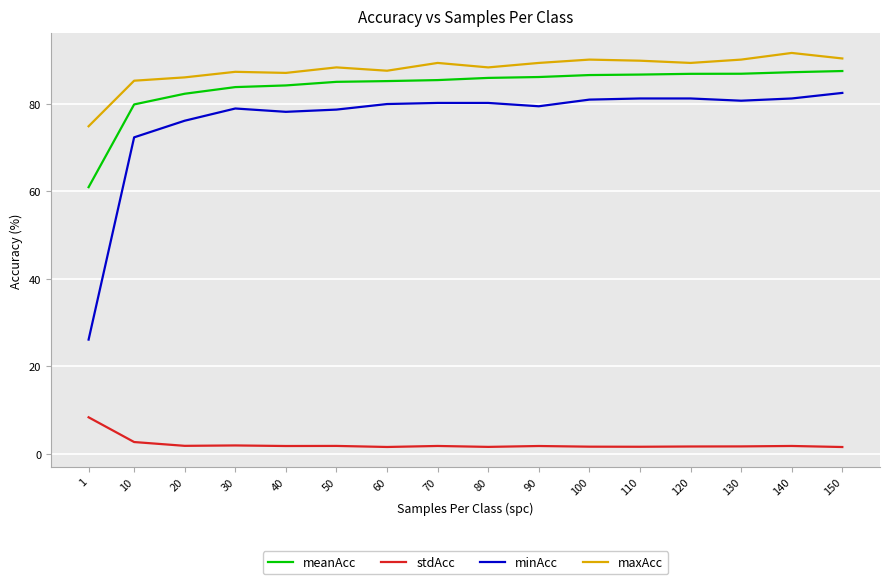

True or false: meanAcc and stdAcc cross at least once.

False